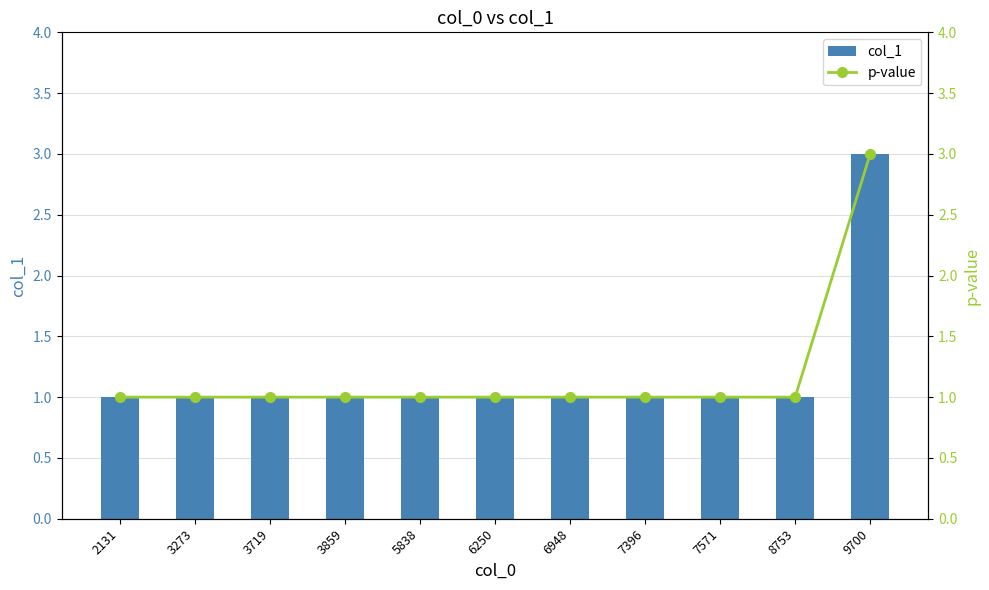

What is the average value of the p-value series?

1